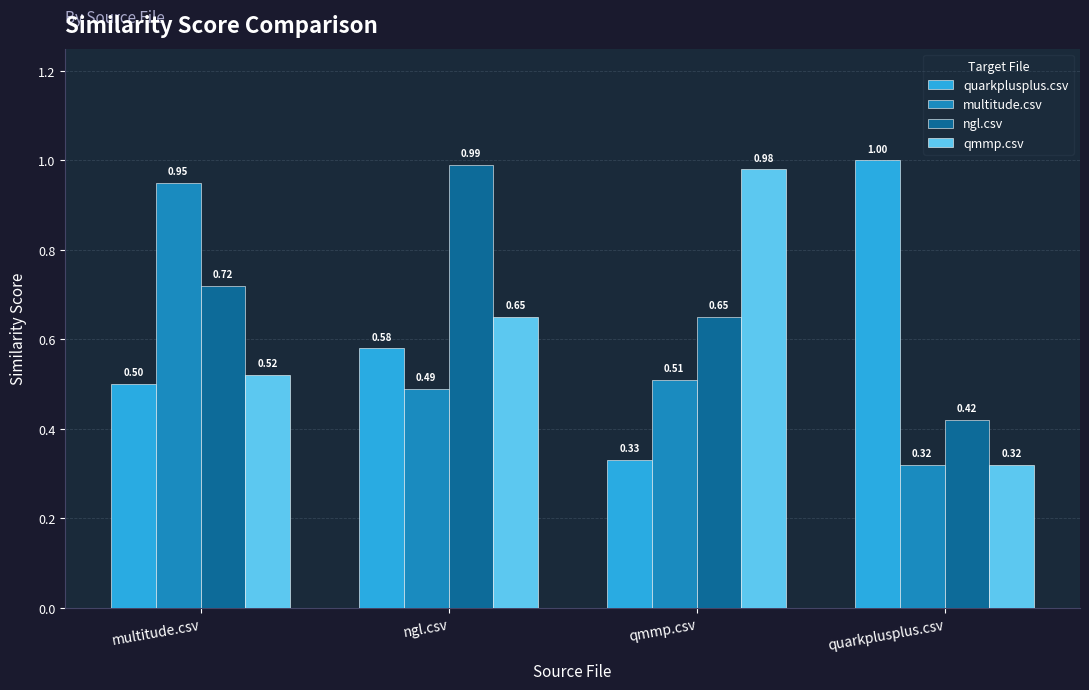

Which series changed the most between ngl.csv and qmmp.csv?

ngl.csv